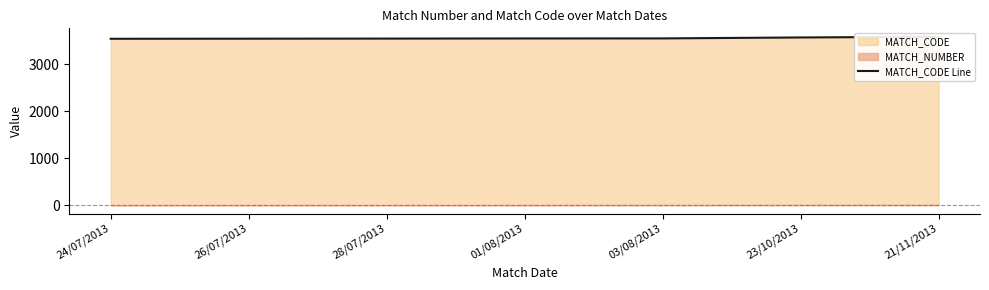

What position from the left is 21/11/2013?

7